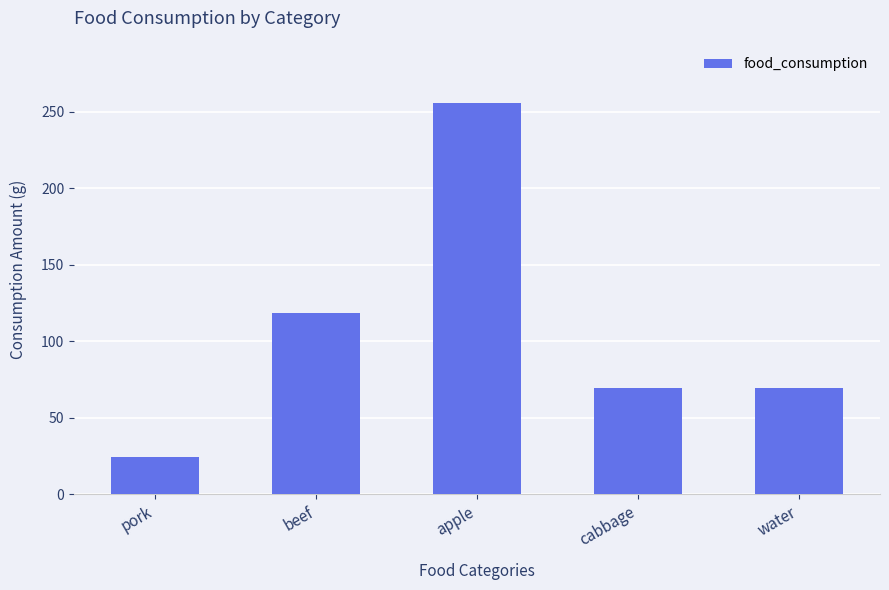

At which category does the chart reach its minimum across all series?

pork